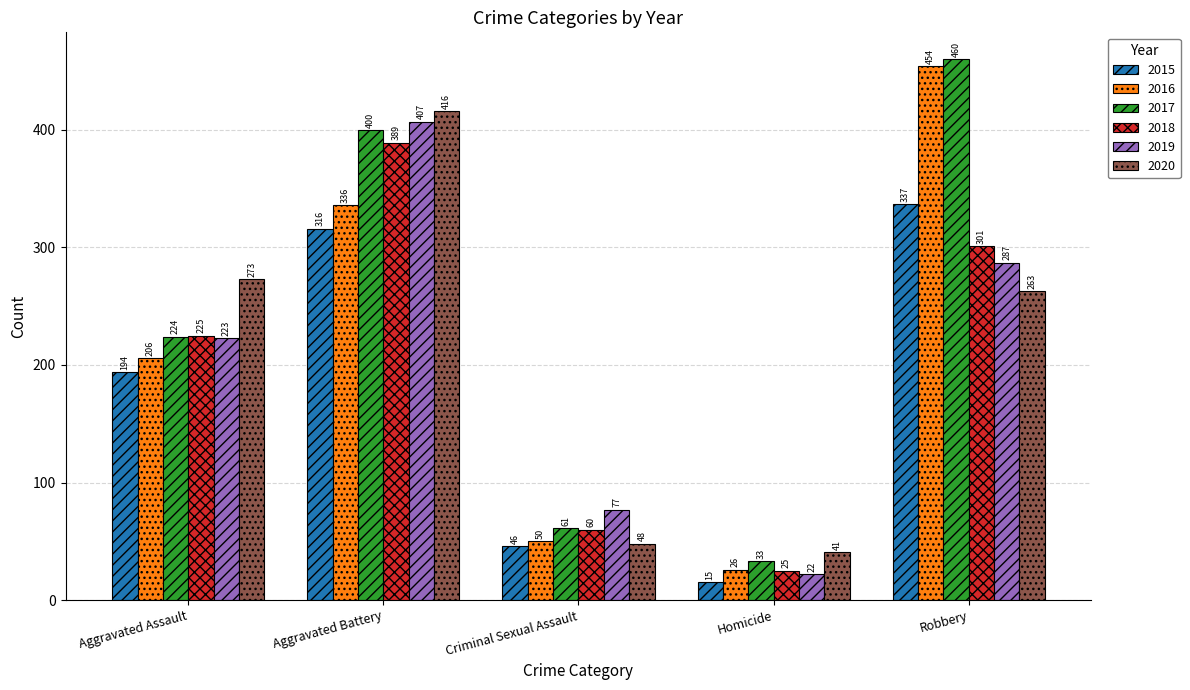

The value of 2020 at Aggravated Assault is 481. True or false?

False